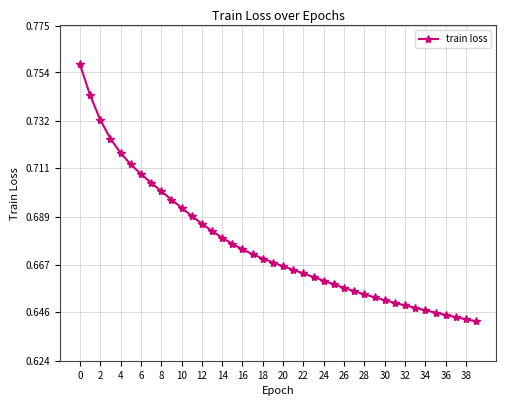

Count the values in the range 0 to 1.

40